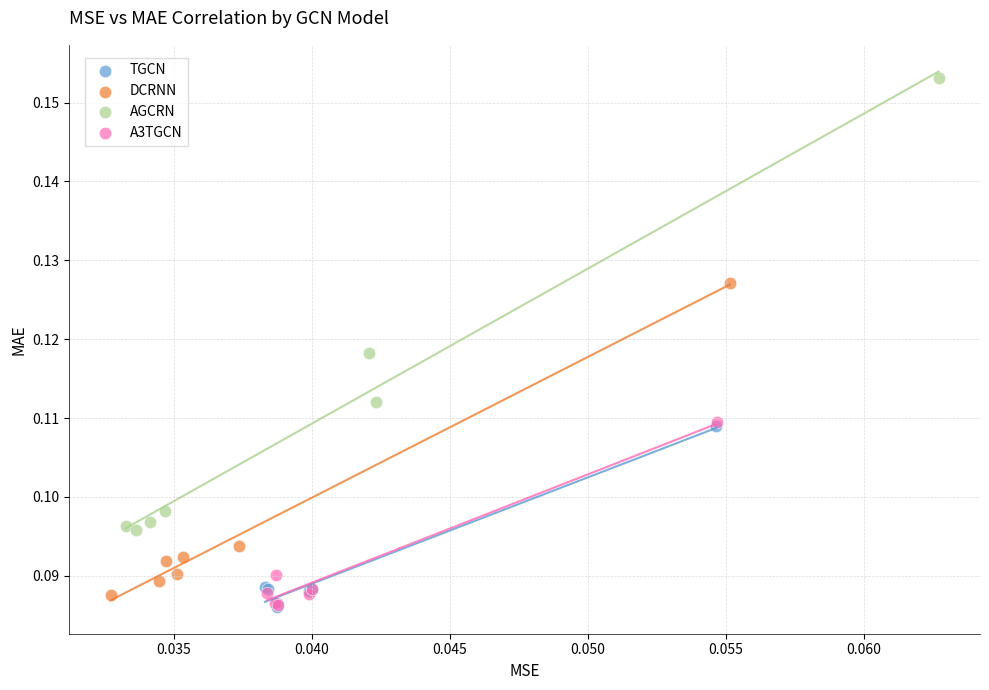

What are all the series names shown in the legend?

TGCN, DCRNN, AGCRN, A3TGCN